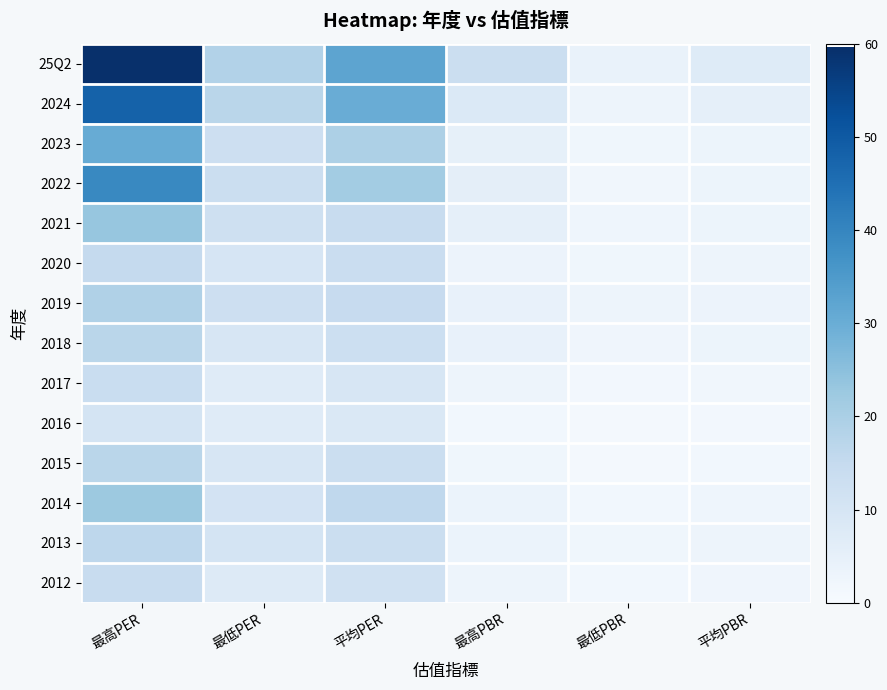

Which has a higher value, 最低PER or 最高PBR?

最低PER